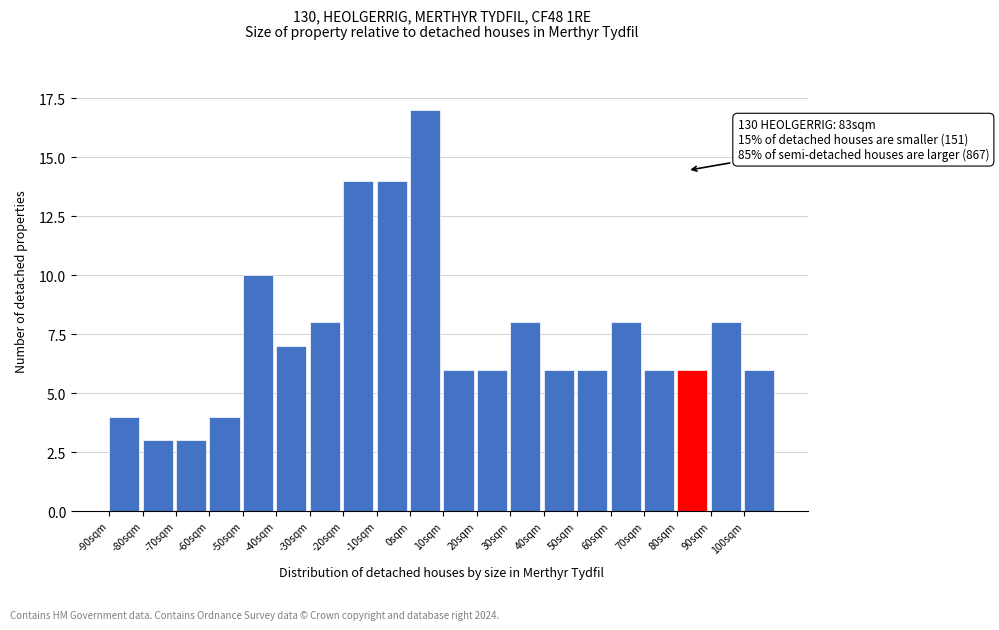

Which range on the x-axis has the tallest bar?

0 to 10